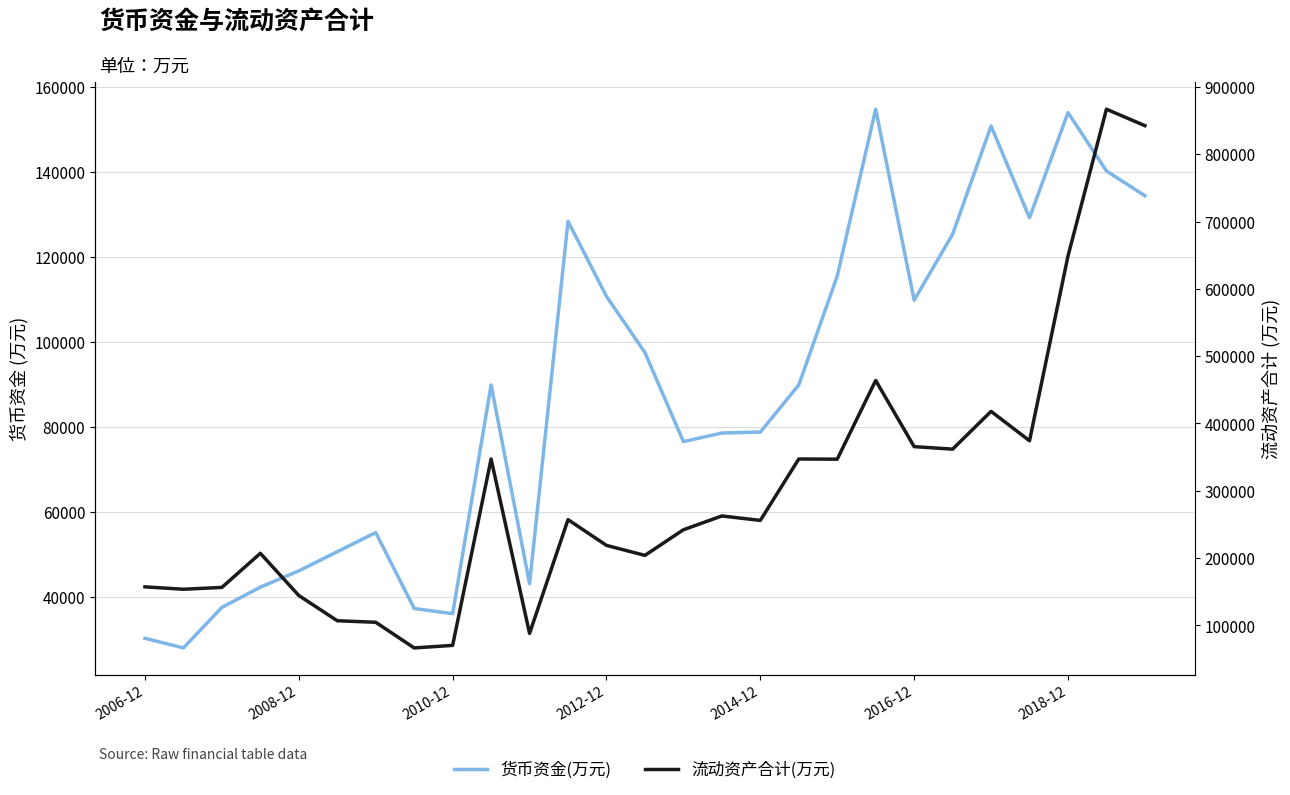

The value of 货币资金(万元) at 2018-12 is 153905. True or false?

True